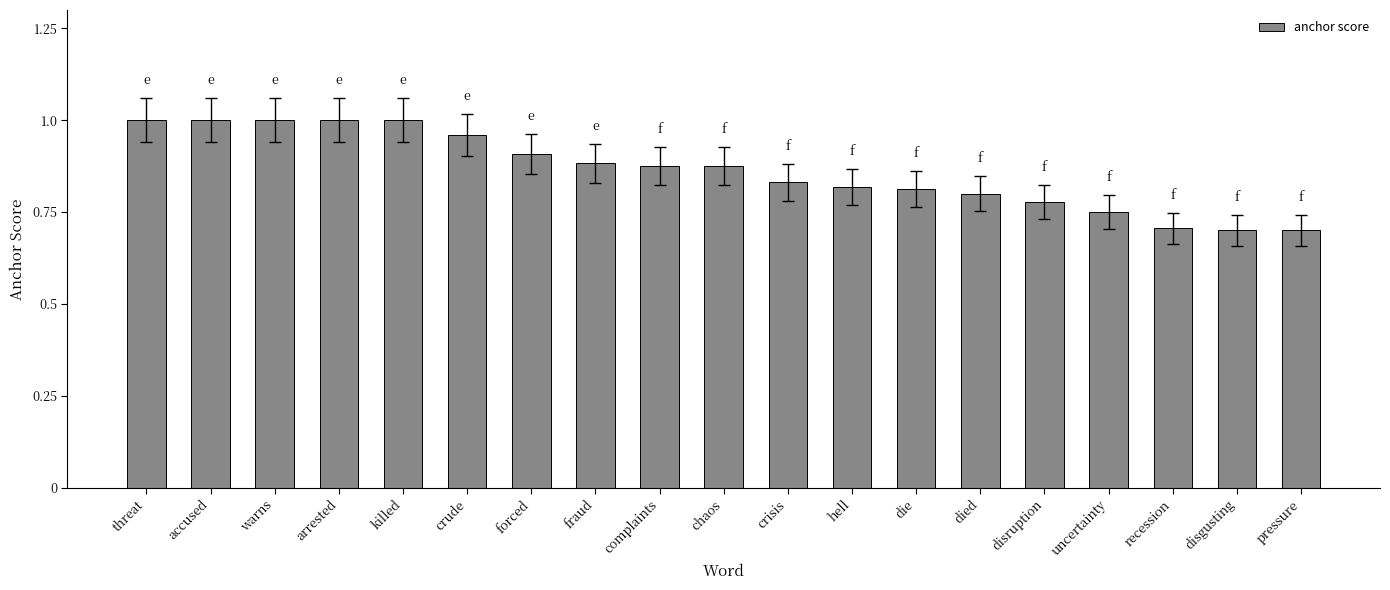

What is the smallest value displayed?

0.7